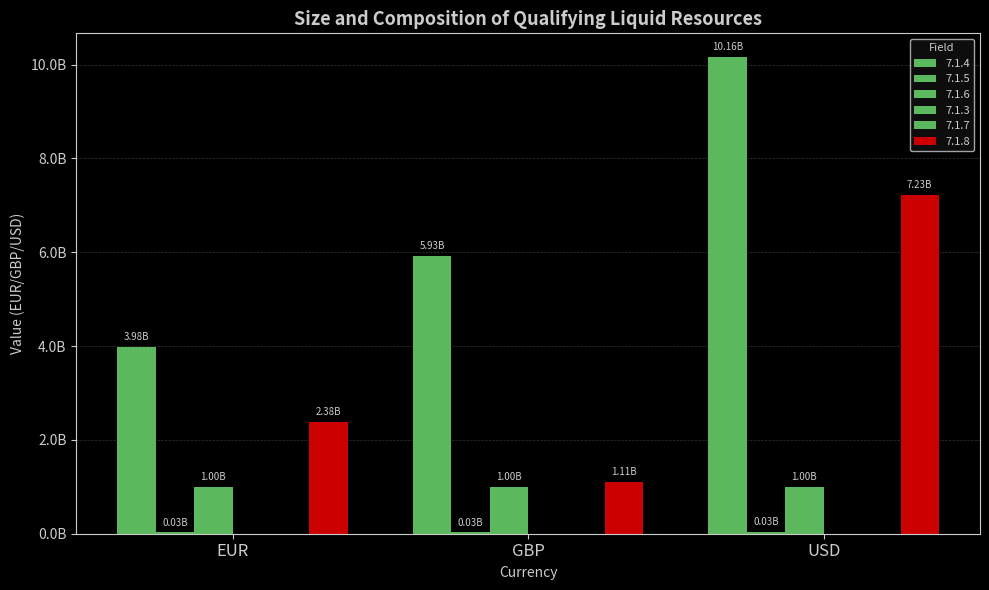

What is the label of the 1st bar from the left?

EUR